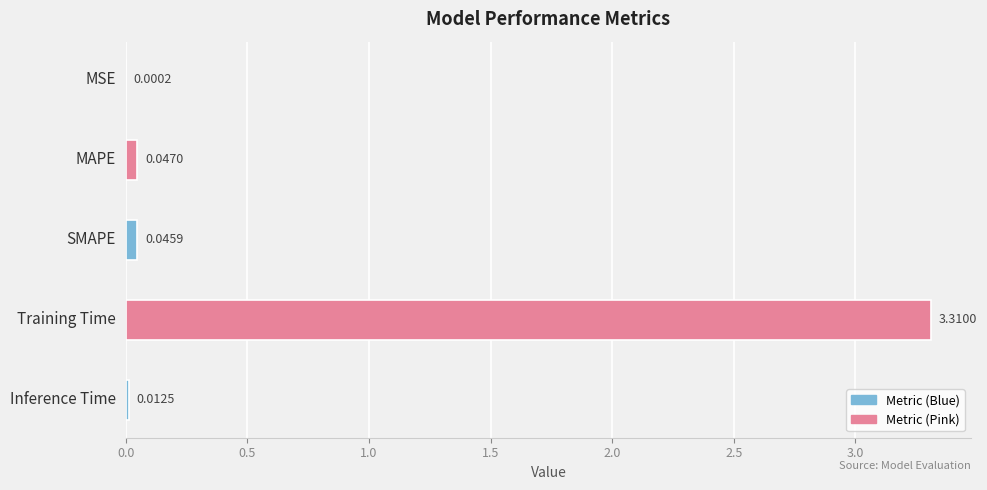

What is the sum of all values?

3.4